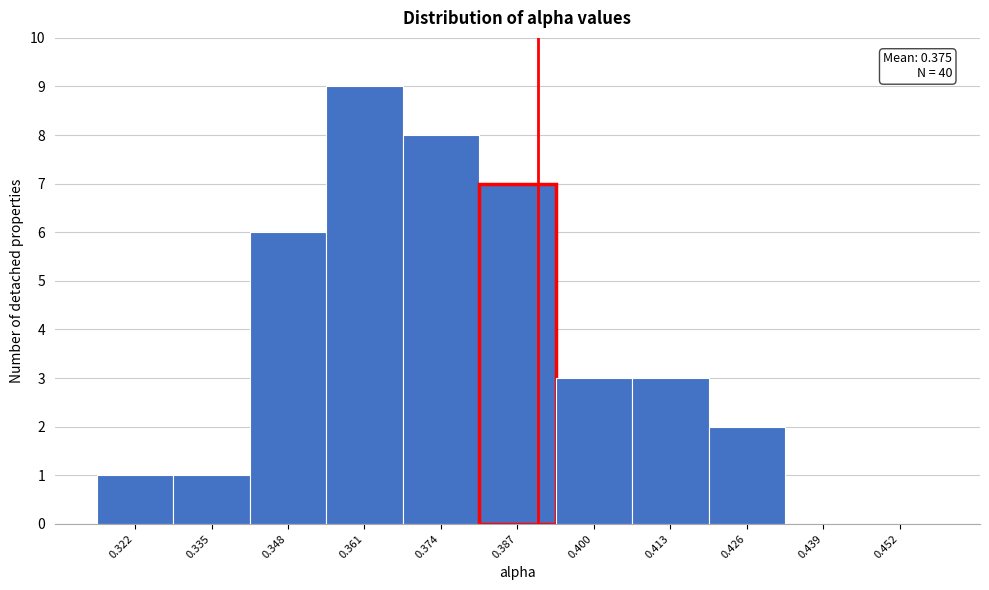

Over which range of the x-axis is the bar tallest?

0.354 to 0.367